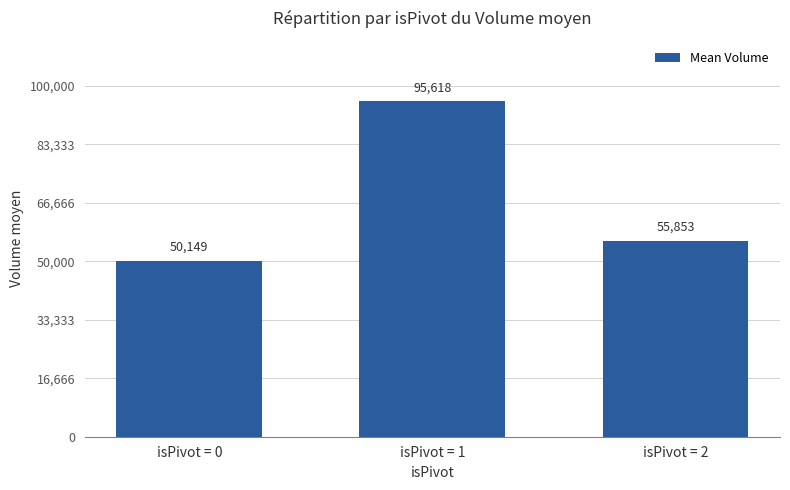

At which label does the data first exceed 55853?

isPivot = 1